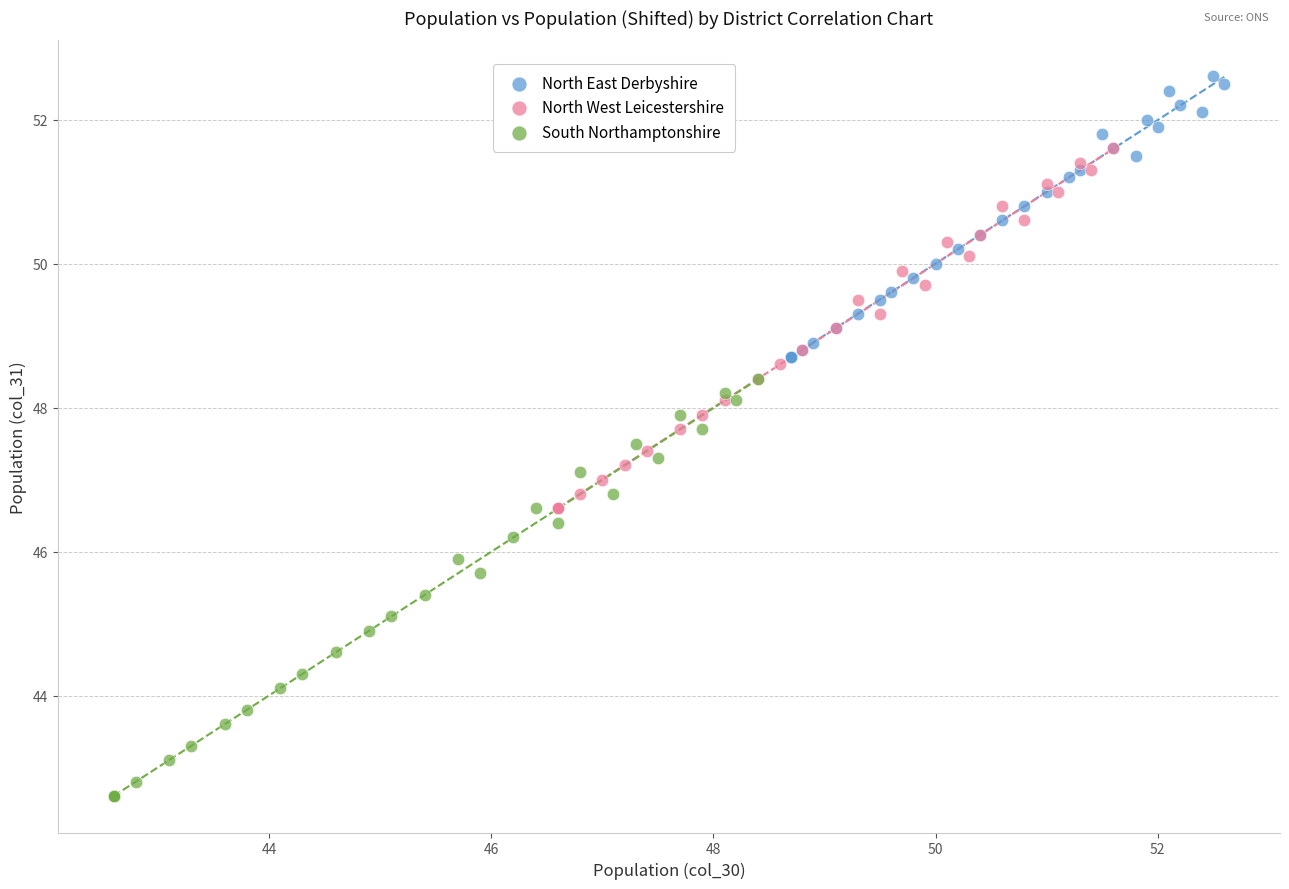

Which series contains the highest Y value?

North East Derbyshire